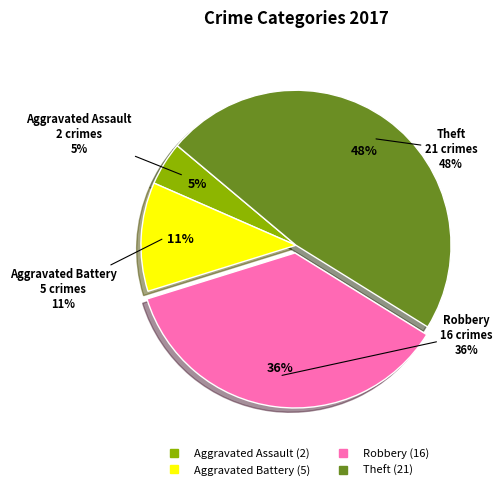

To the nearest percent, what portion does Robbery represent?

36%